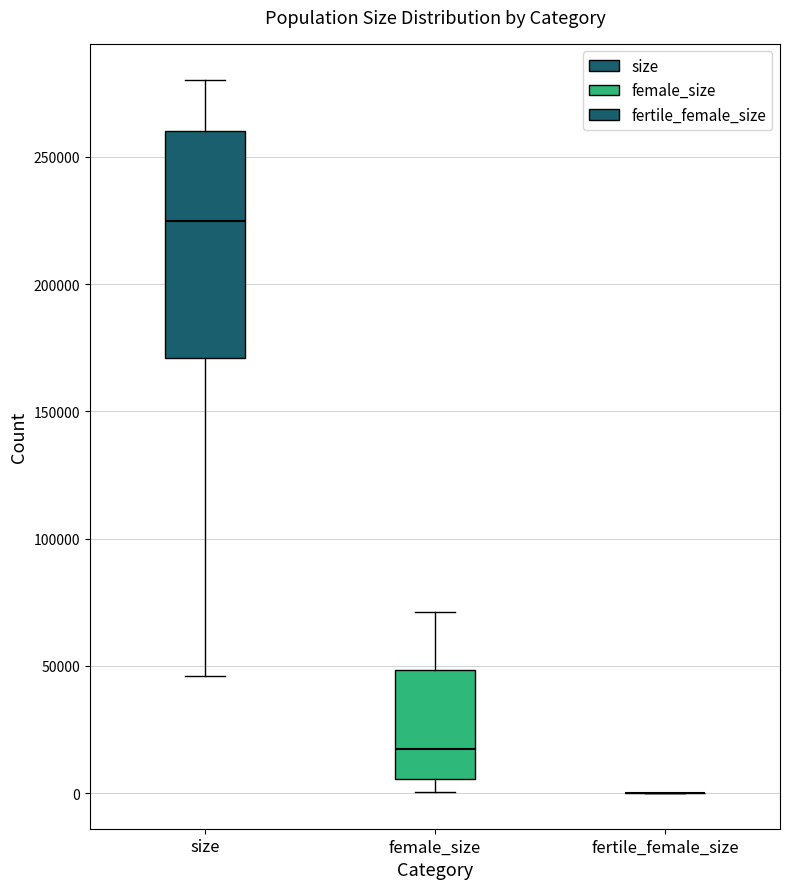

Reading left to right, transcribe this box plot: for each box, give where its median line is, the range the box spans, and where its two whiskers end, as read against the y-axis. The values are not printed on the chart, so give them approximately, as read against the axis.

size: median 225000, box 170000 to 260000, whiskers 45000 to 280000
female_size: median 15000, box 5000 to 50000, whiskers 0 to 70000
fertile_female_size: box collapsed to a line at 0, whiskers 0 to 0